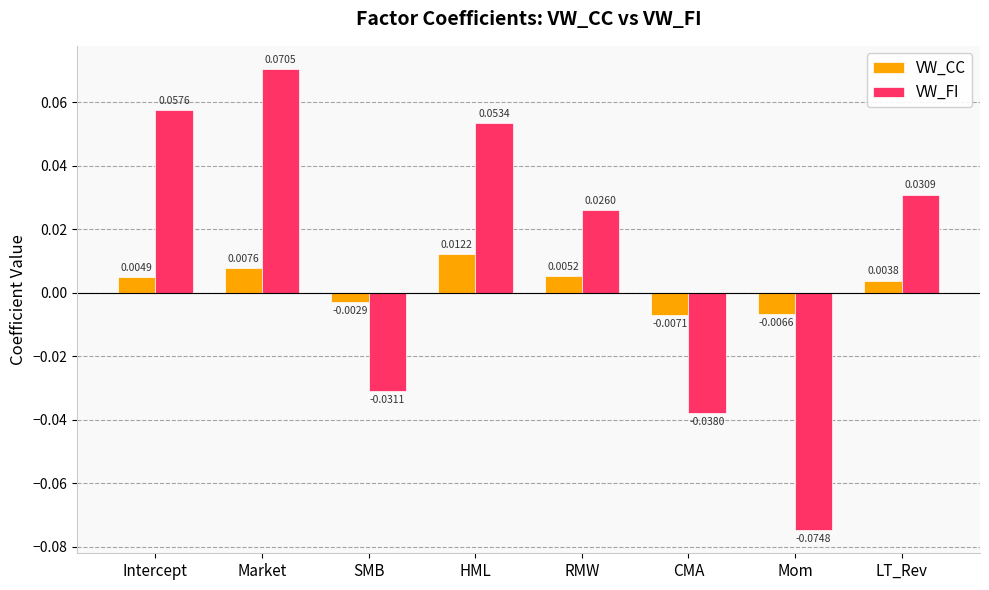

How many values in VW_FI are below zero?

3